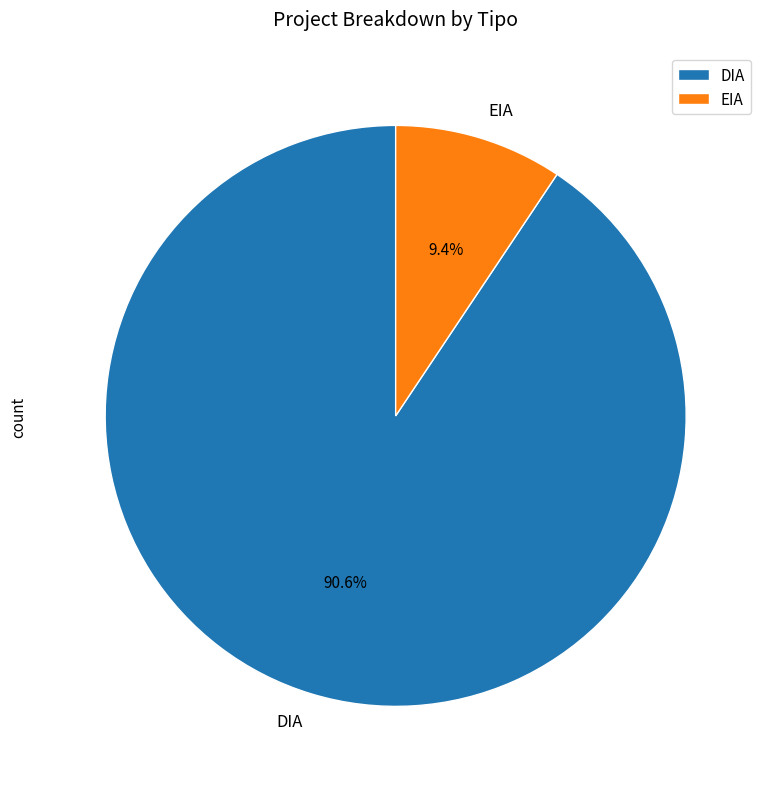

Which has a higher value, DIA or EIA?

DIA